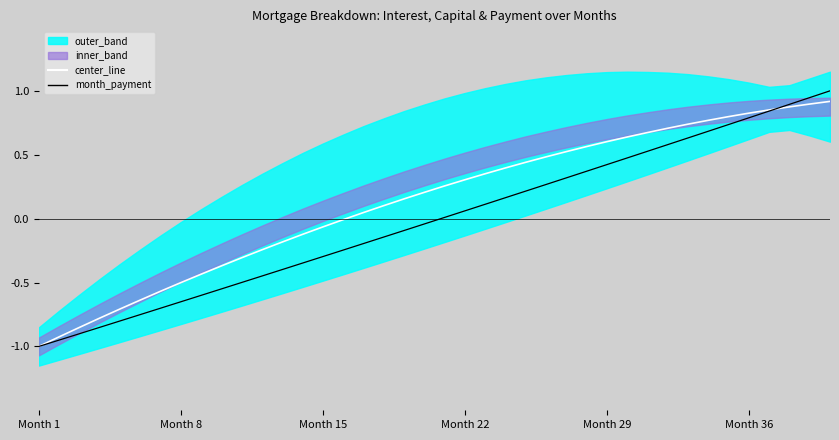

What is the average value of the center_line series?

0.1